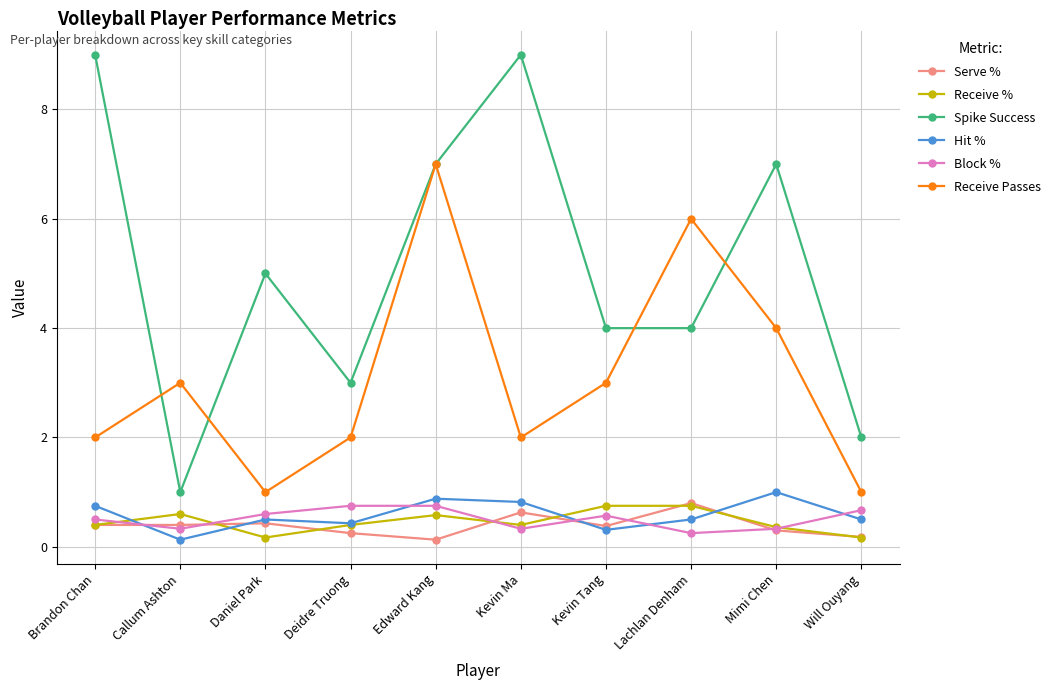

Which series ends up on top after the final intersection of Hit % and Block %?

Block %